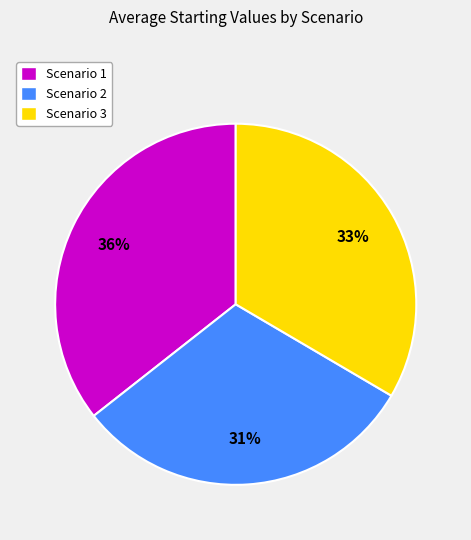

What is the ratio of the value at Scenario 1 to the value at Scenario 3?

1.1